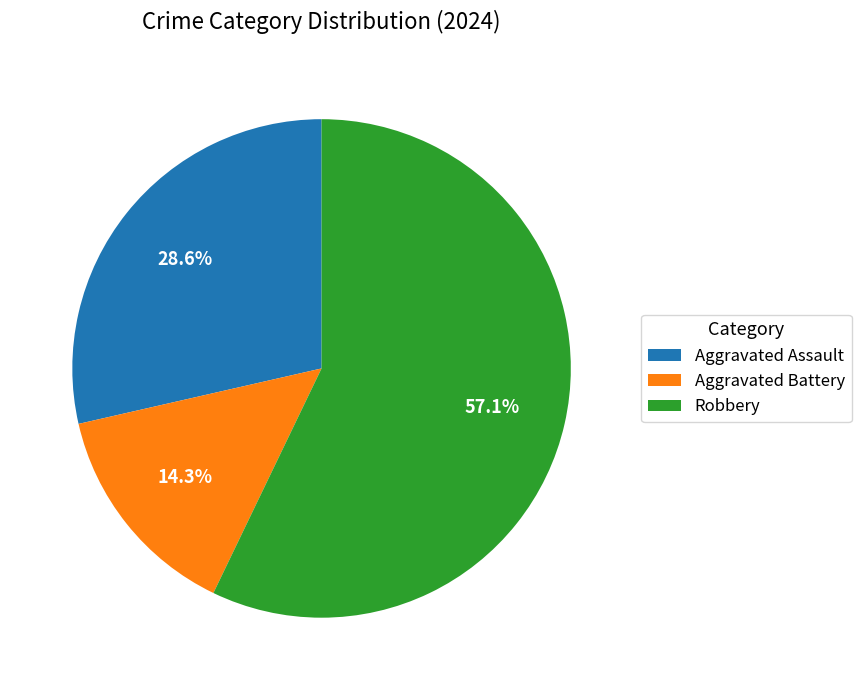

Does any single category account for the majority?

Yes